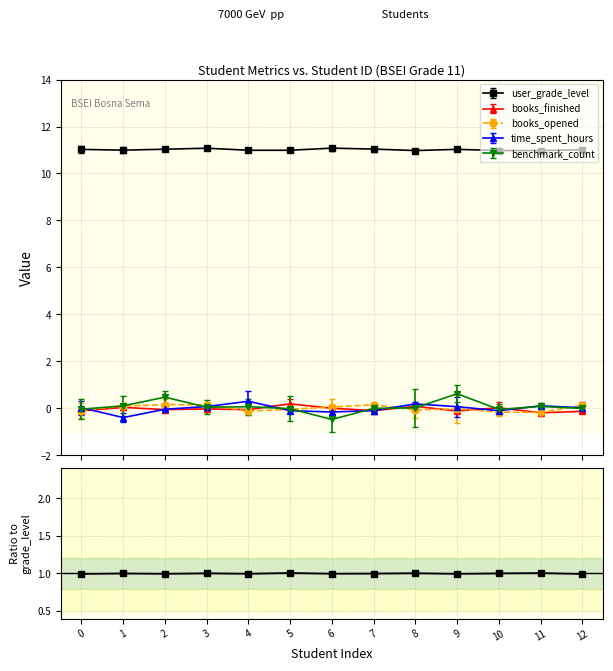

How many series are shown in this chart?

5